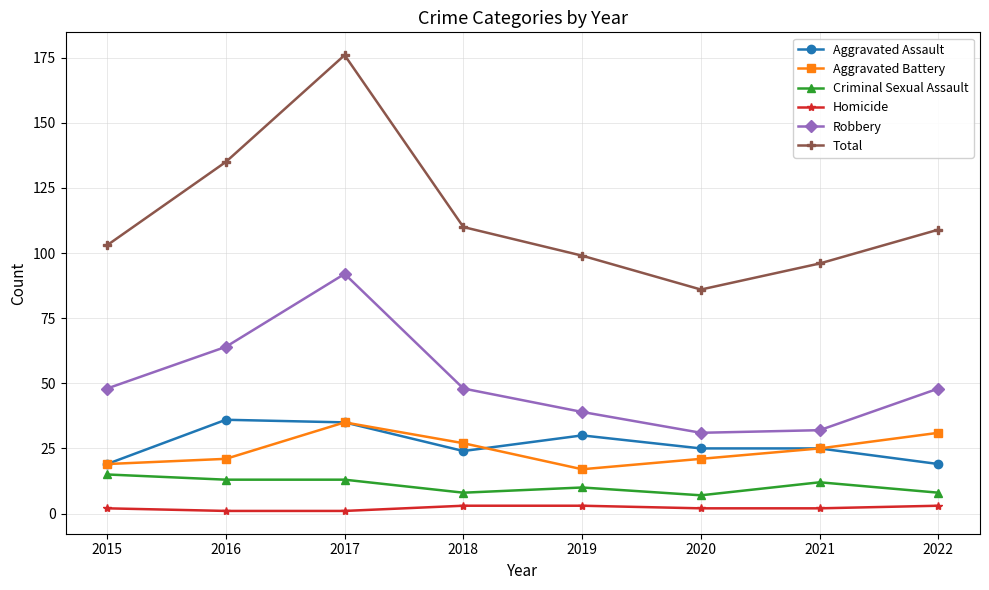

What is the value of the Homicide point at the 2nd from the left?

1